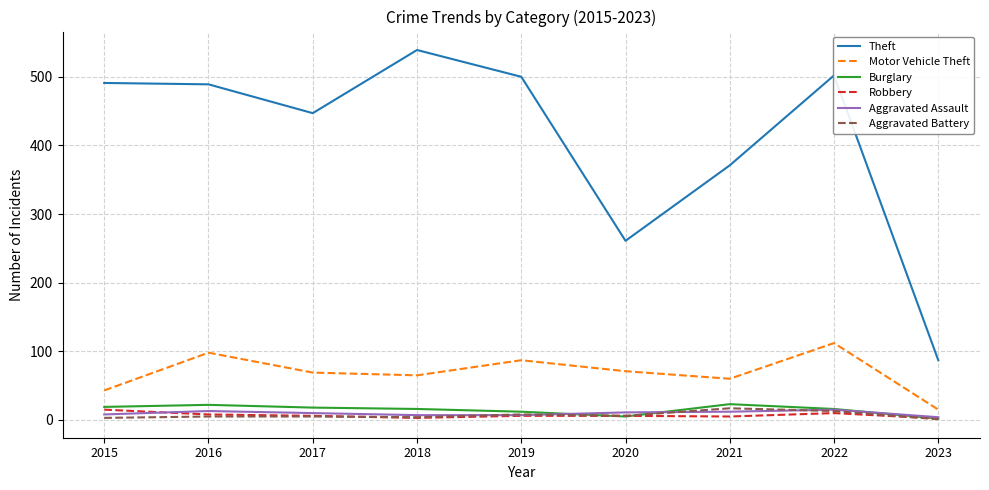

How many categories are shown in the chart?

9